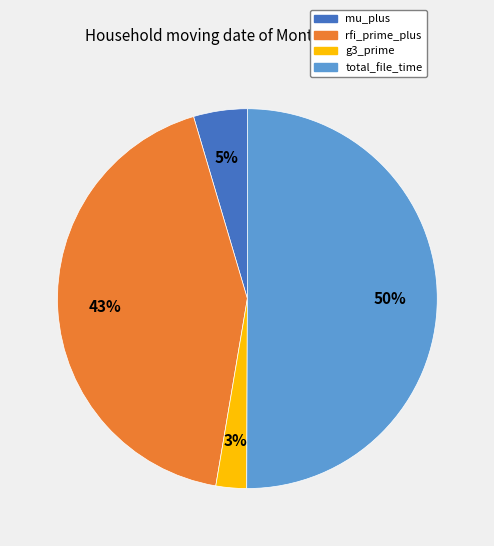

Combined, do total_file_time and g3_prime account for over 50%?

Yes